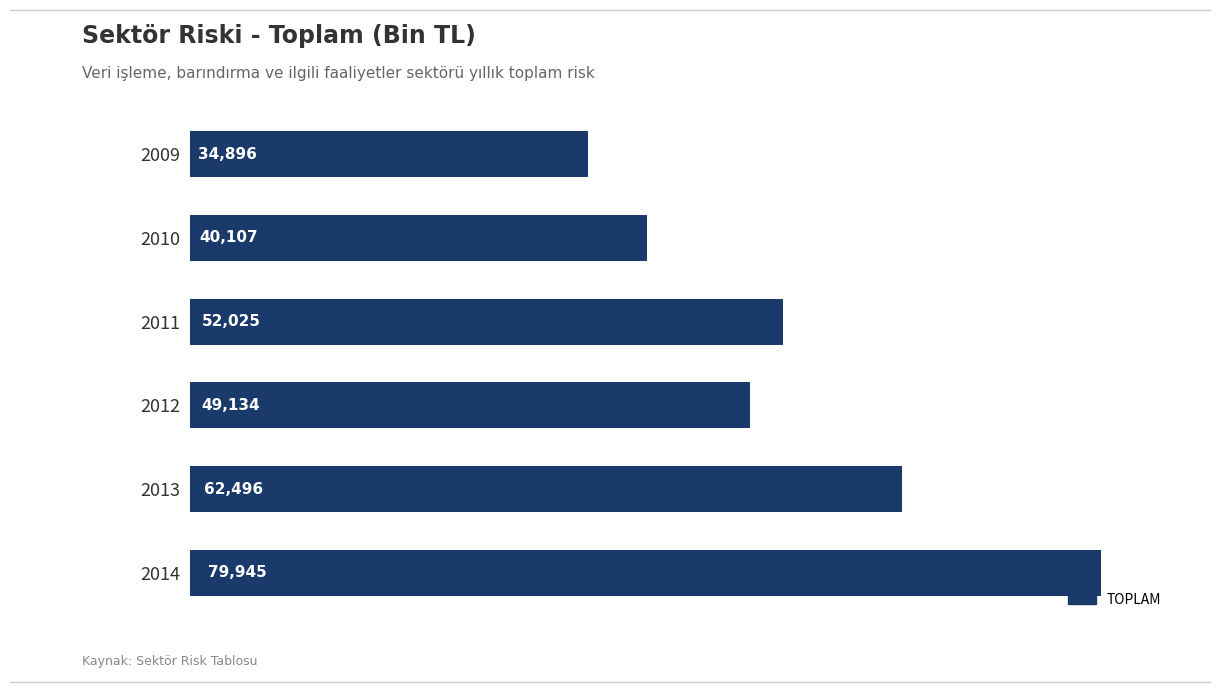

Are the bars horizontal?

Yes